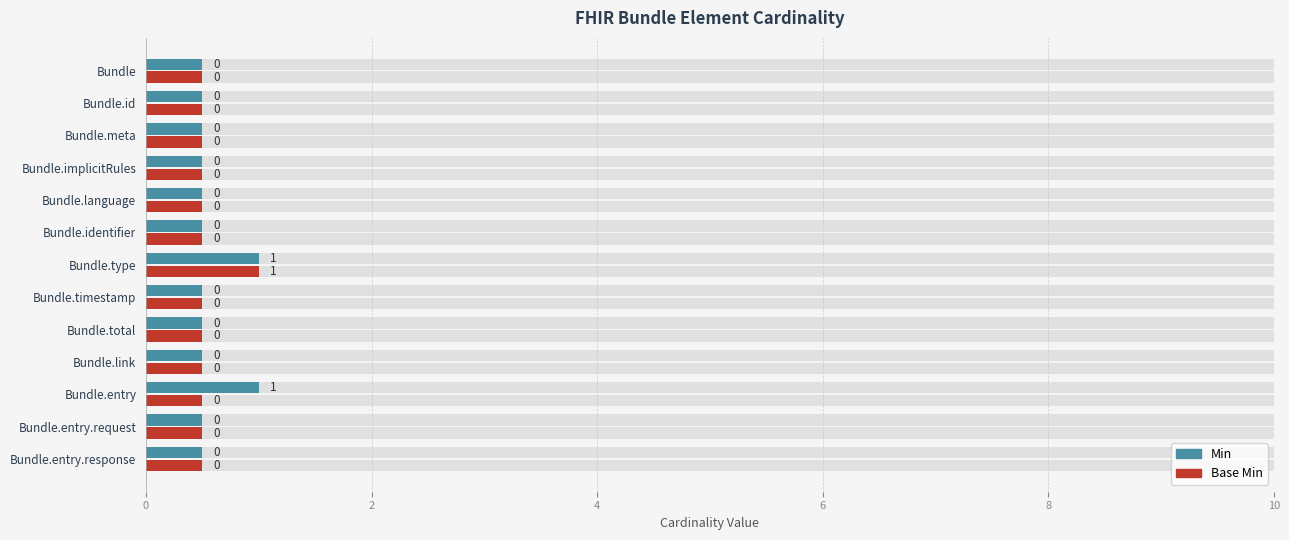

What is the label of the 3rd bar from the left?

Bundle.meta